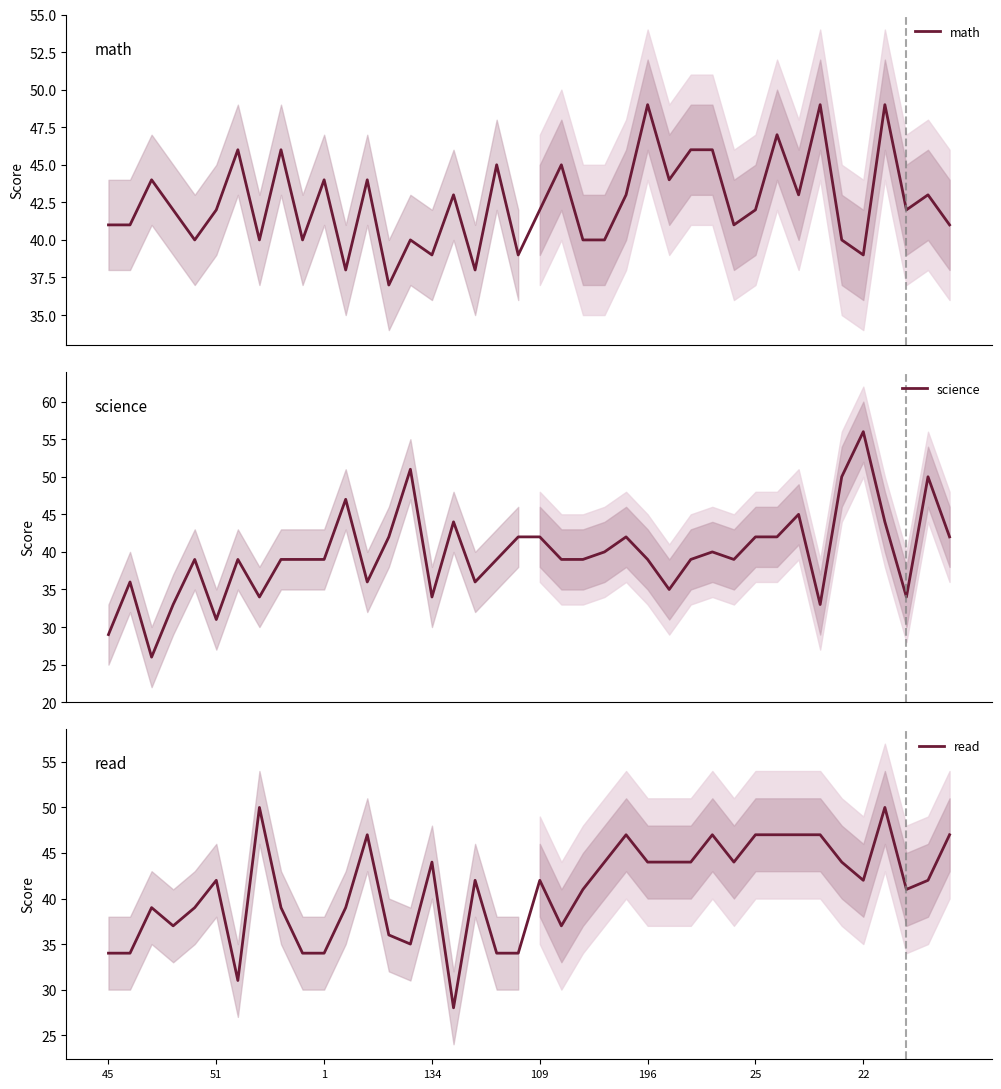

The value of read at 196 is 26. True or false?

False